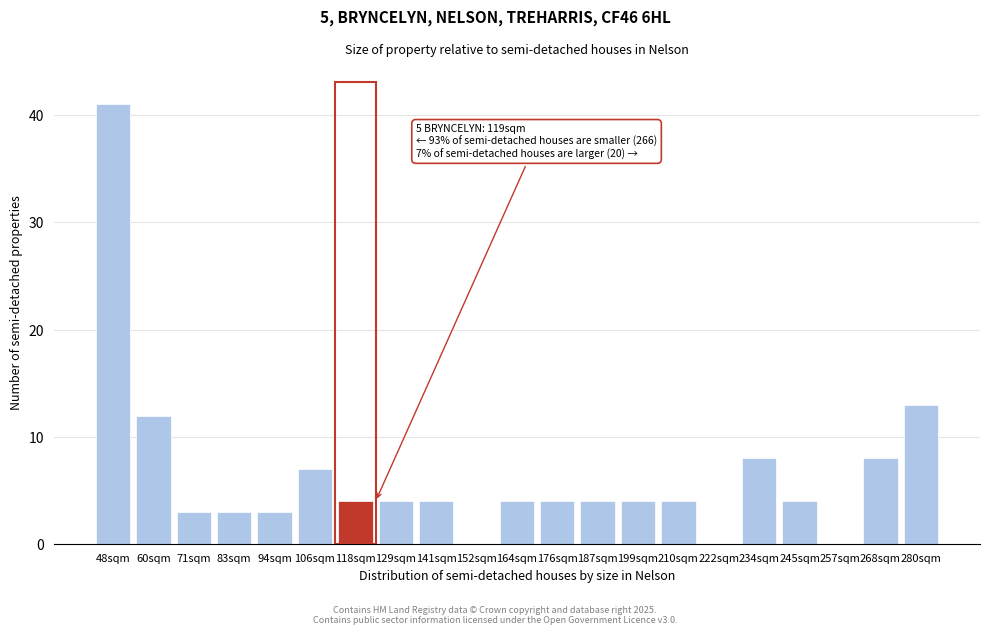

Reading left to right, transcribe all the data shown in this chart.

48sqm=41	60sqm=12	71sqm=3	83sqm=3	94sqm=3	106sqm=7	118sqm=4	129sqm=4	141sqm=4	152sqm=0	164sqm=4	176sqm=4	187sqm=4	199sqm=4	210sqm=4	222sqm=0	234sqm=8	245sqm=4	257sqm=0	268sqm=8	280sqm=13